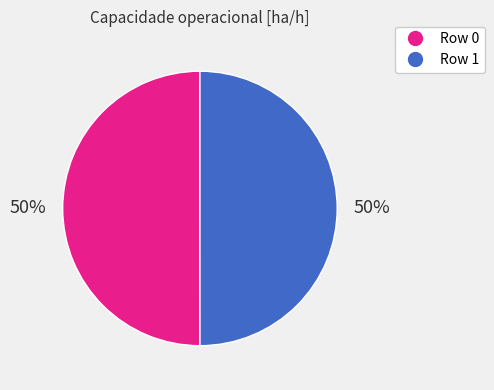

What percentage is the Row 1 slice, to the nearest percent?

50%